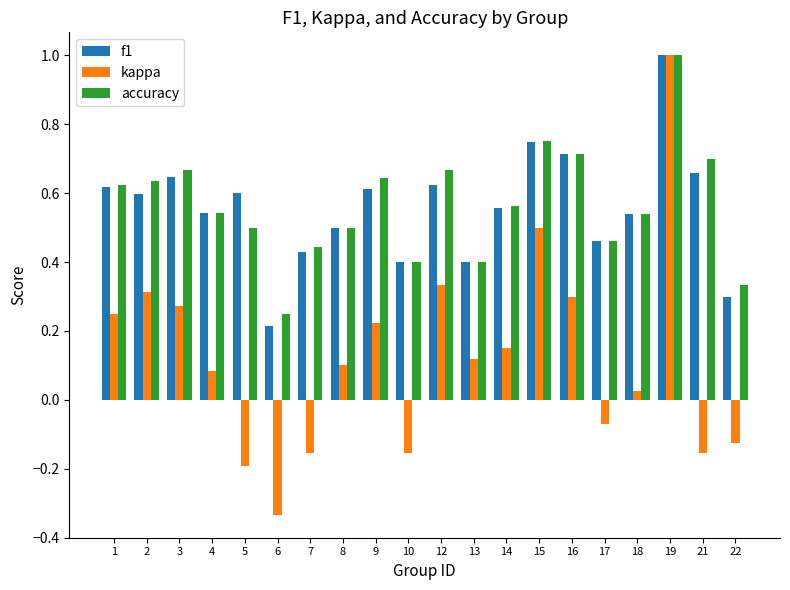

Which series has the largest range (max minus min)?

kappa